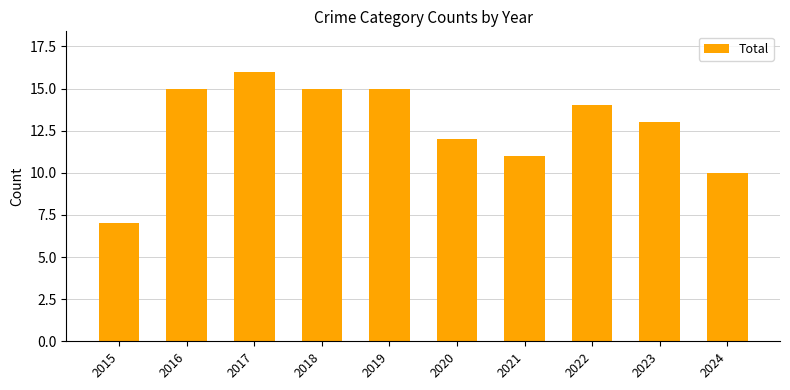

How many bars are there in total?

10